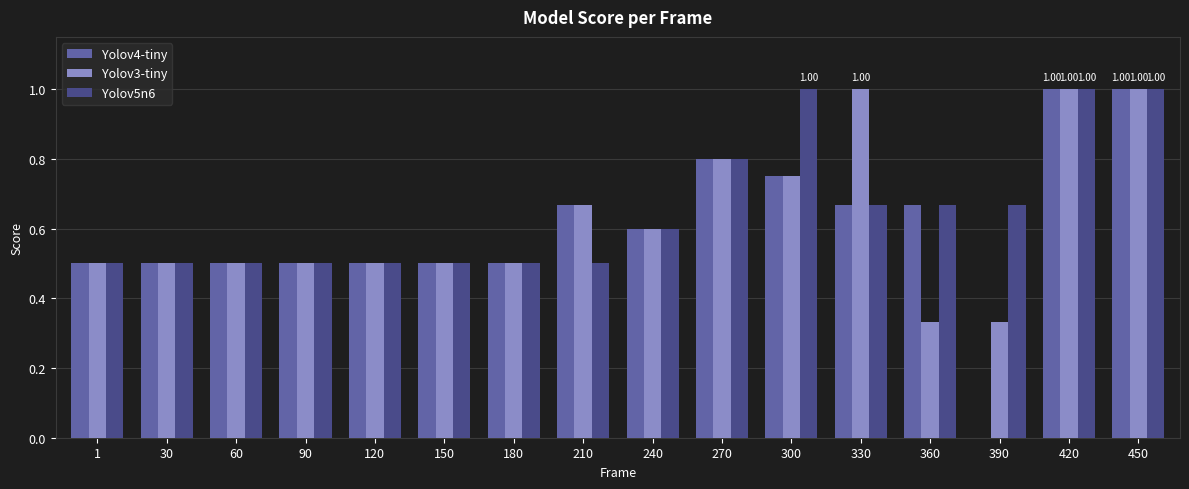

What is the sum of the Yolov5n6 values at 240 and 390?

1.3